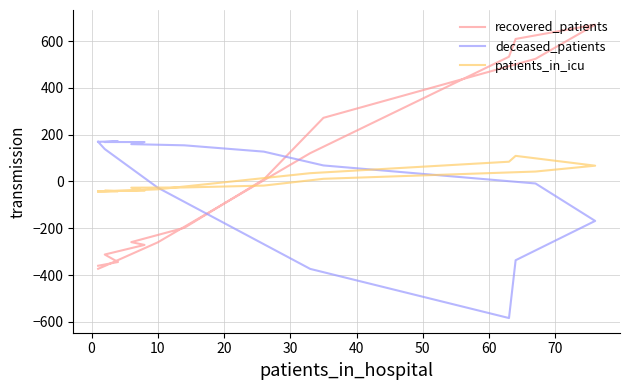

How many lines are shown in the chart?

3